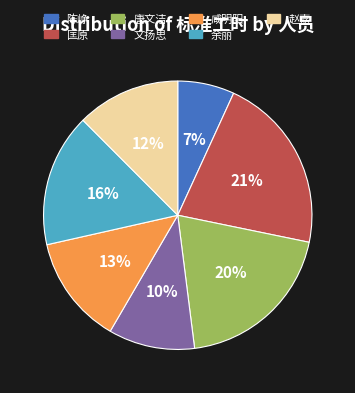

What percentage is the 匡原 slice, to the nearest percent?

21%